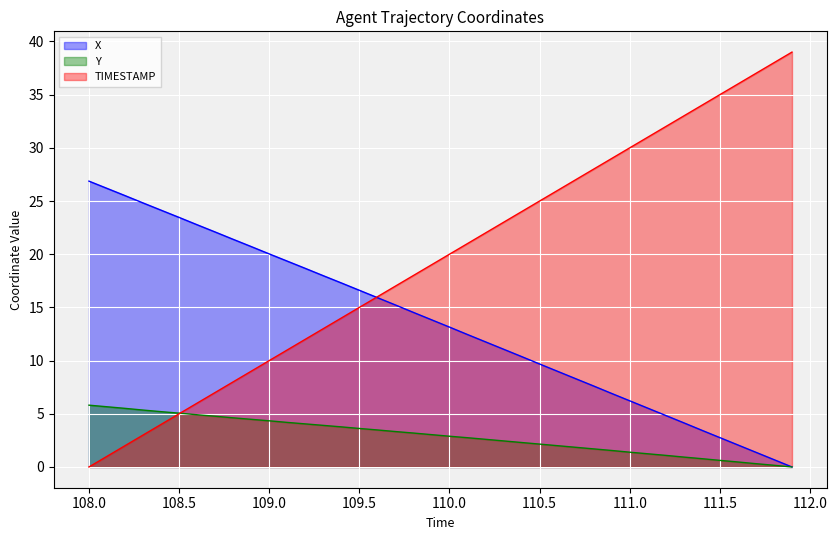

What is the highest value of the Y series?

5.8